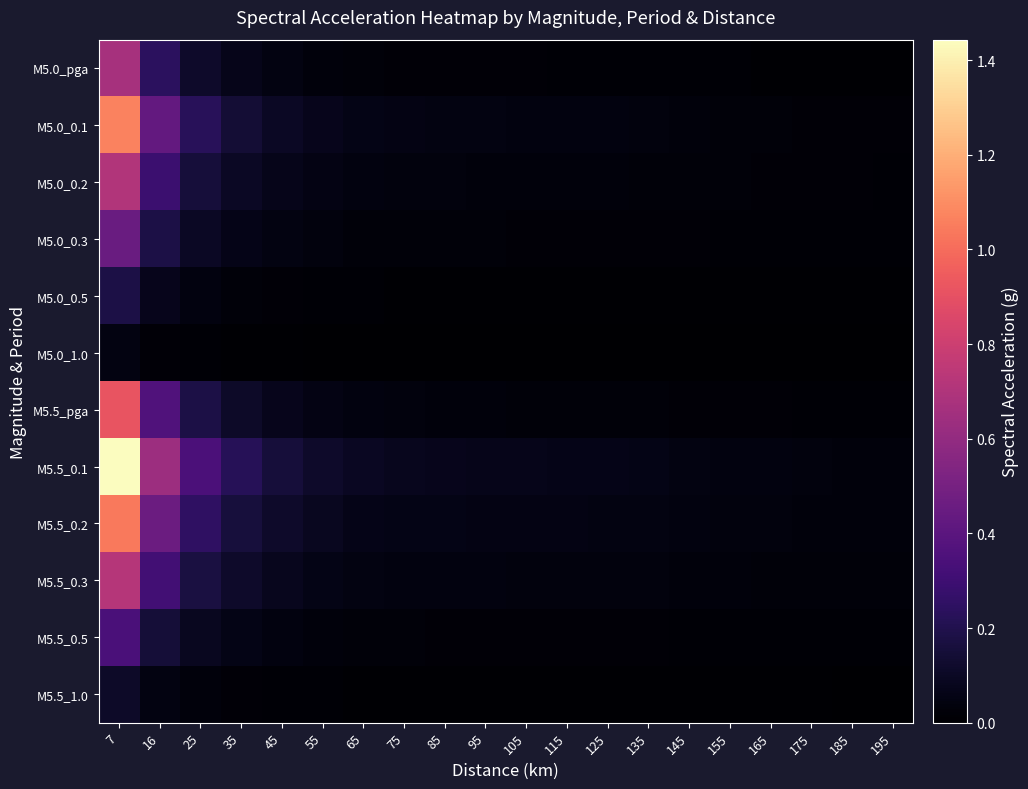

Reading left to right, list all the values displayed in this chart.

M5.0_pga: 7=0.7	16=0.2	25=0.1	35=0.1	45=0.0	55=0.0	65=0.0	75=0.0	85=0.0	95=0.0	105=0.0	115=0.0	125=0.0	135=0.0	145=0.0	155=0.0	165=0.0	175=0.0	185=0.0	195=0.0
M5.0_0.1: 7=1.1	16=0.4	25=0.2	35=0.1	45=0.1	55=0.1	65=0.1	75=0.1	85=0.0	95=0.0	105=0.0	115=0.0	125=0.0	135=0.0	145=0.0	155=0.0	165=0.0	175=0.0	185=0.0	195=0.0
M5.0_0.2: 7=0.7	16=0.3	25=0.2	35=0.1	45=0.1	55=0.1	65=0.0	75=0.0	85=0.0	95=0.0	105=0.0	115=0.0	125=0.0	135=0.0	145=0.0	155=0.0	165=0.0	175=0.0	185=0.0	195=0.0
M5.0_0.3: 7=0.5	16=0.2	25=0.1	35=0.1	45=0.0	55=0.0	65=0.0	75=0.0	85=0.0	95=0.0	105=0.0	115=0.0	125=0.0	135=0.0	145=0.0	155=0.0	165=0.0	175=0.0	185=0.0	195=0.0
M5.0_0.5: 7=0.2	16=0.1	25=0.0	35=0.0	45=0.0	55=0.0	65=0.0	75=0.0	85=0.0	95=0.0	105=0.0	115=0.0	125=0.0	135=0.0	145=0.0	155=0.0	165=0.0	175=0.0	185=0.0	195=0.0
M5.0_1.0: 7=0.0	16=0.0	25=0.0	35=0.0	45=0.0	55=0.0	65=0.0	75=0.0	85=0.0	95=0.0	105=0.0	115=0.0	125=0.0	135=0.0	145=0.0	155=0.0	165=0.0	175=0.0	185=0.0	195=0.0
M5.5_pga: 7=0.9	16=0.4	25=0.2	35=0.1	45=0.1	55=0.1	65=0.0	75=0.0	85=0.0	95=0.0	105=0.0	115=0.0	125=0.0	135=0.0	145=0.0	155=0.0	165=0.0	175=0.0	185=0.0	195=0.0
M5.5_0.1: 7=1.4	16=0.6	25=0.3	35=0.2	45=0.2	55=0.1	65=0.1	75=0.1	85=0.1	95=0.1	105=0.1	115=0.1	125=0.1	135=0.1	145=0.1	155=0.0	165=0.0	175=0.0	185=0.0	195=0.0
M5.5_0.2: 7=1.0	16=0.5	25=0.3	35=0.2	45=0.1	55=0.1	65=0.1	75=0.1	85=0.1	95=0.1	105=0.1	115=0.1	125=0.1	135=0.0	145=0.0	155=0.0	165=0.0	175=0.0	185=0.0	195=0.0
M5.5_0.3: 7=0.7	16=0.3	25=0.2	35=0.1	45=0.1	55=0.1	65=0.0	75=0.0	85=0.0	95=0.0	105=0.0	115=0.0	125=0.0	135=0.0	145=0.0	155=0.0	165=0.0	175=0.0	185=0.0	195=0.0
M5.5_0.5: 7=0.3	16=0.2	25=0.1	35=0.1	45=0.0	55=0.0	65=0.0	75=0.0	85=0.0	95=0.0	105=0.0	115=0.0	125=0.0	135=0.0	145=0.0	155=0.0	165=0.0	175=0.0	185=0.0	195=0.0
M5.5_1.0: 7=0.1	16=0.1	25=0.0	35=0.0	45=0.0	55=0.0	65=0.0	75=0.0	85=0.0	95=0.0	105=0.0	115=0.0	125=0.0	135=0.0	145=0.0	155=0.0	165=0.0	175=0.0	185=0.0	195=0.0